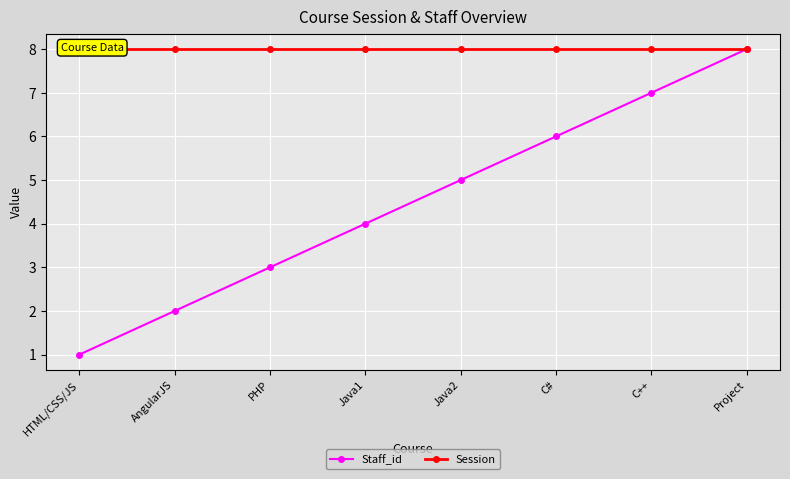

How many values in the Staff_id series are below 5?

4